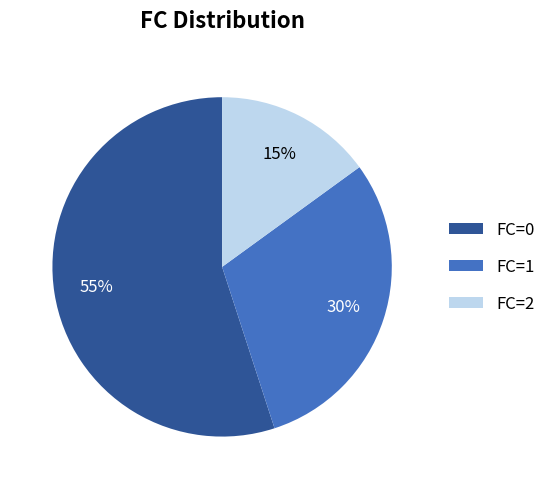

To the nearest percent, what is the difference between the largest and smallest slice percentages?

40%